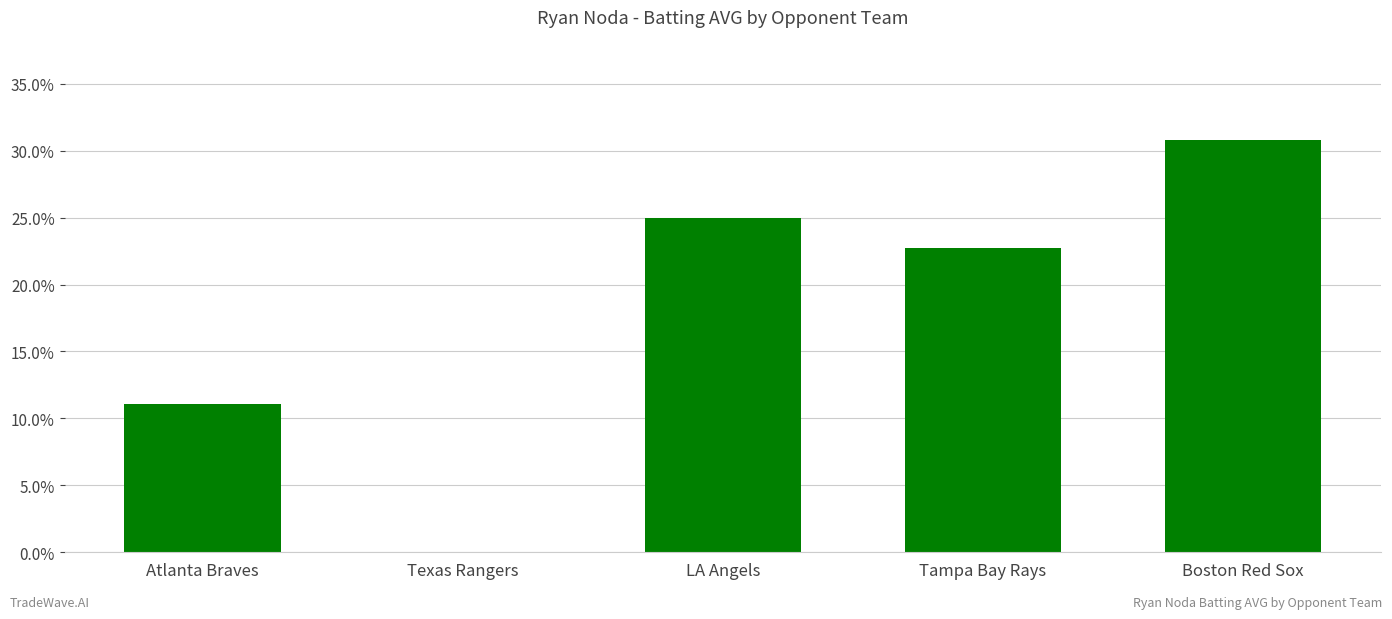

Between LA Angels and Atlanta Braves, which is larger?

LA Angels